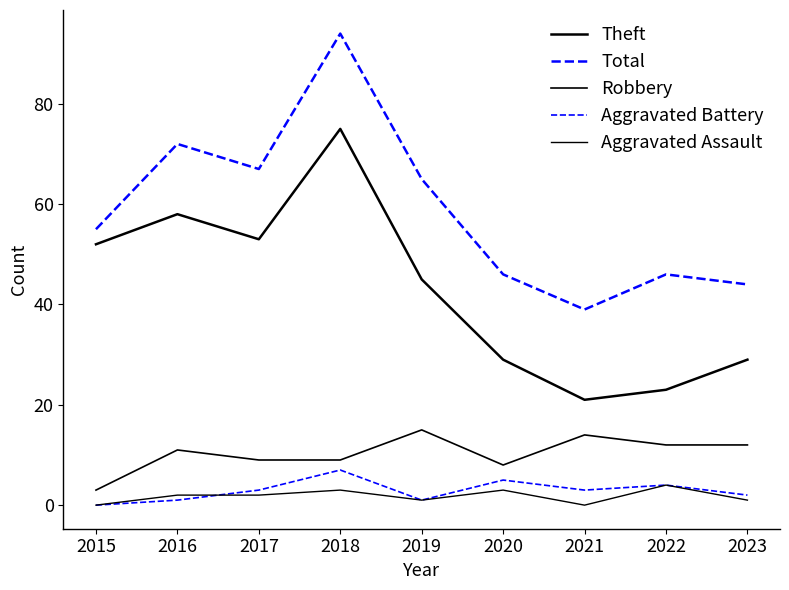

What is the value of the Aggravated Battery point at the 2nd from the left?

1